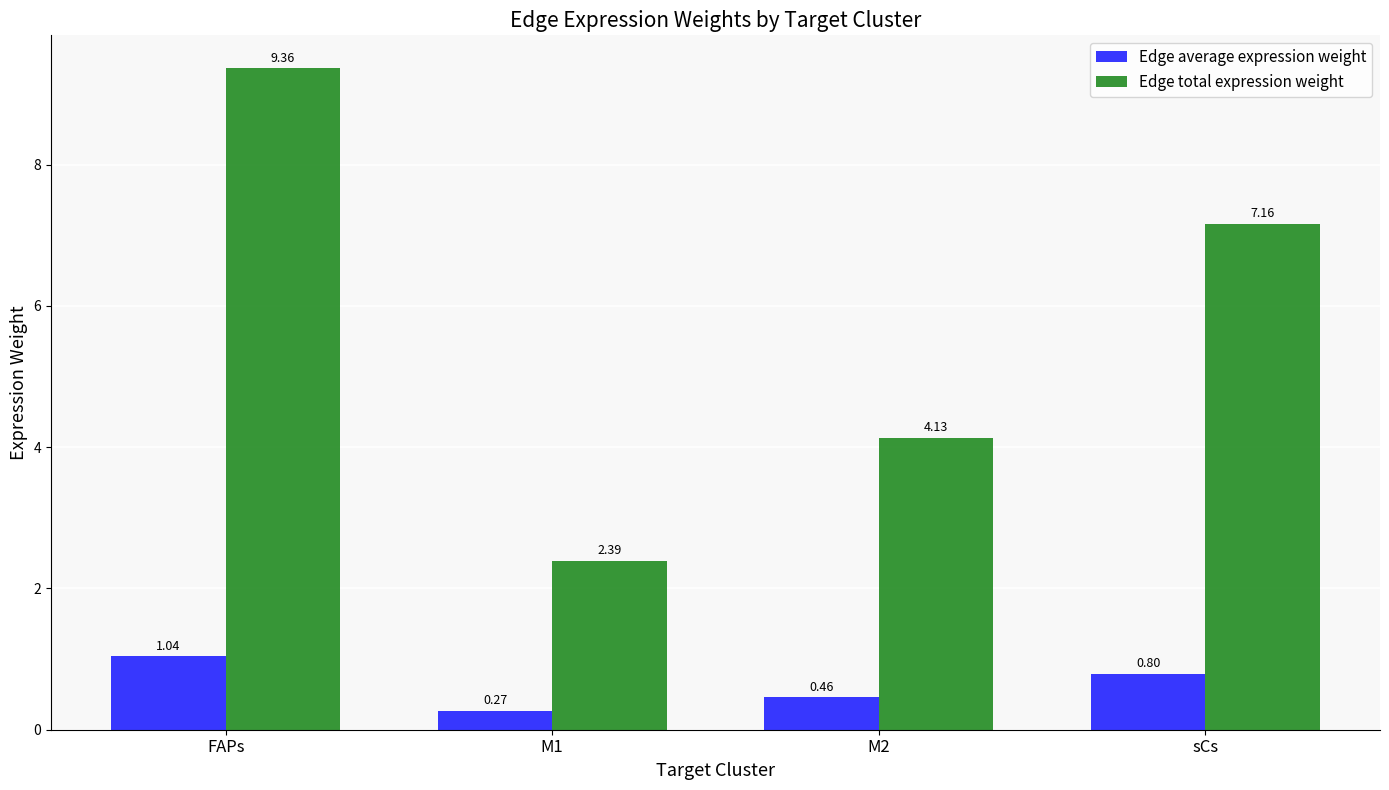

What is the label of the 4th bar from the right?

FAPs